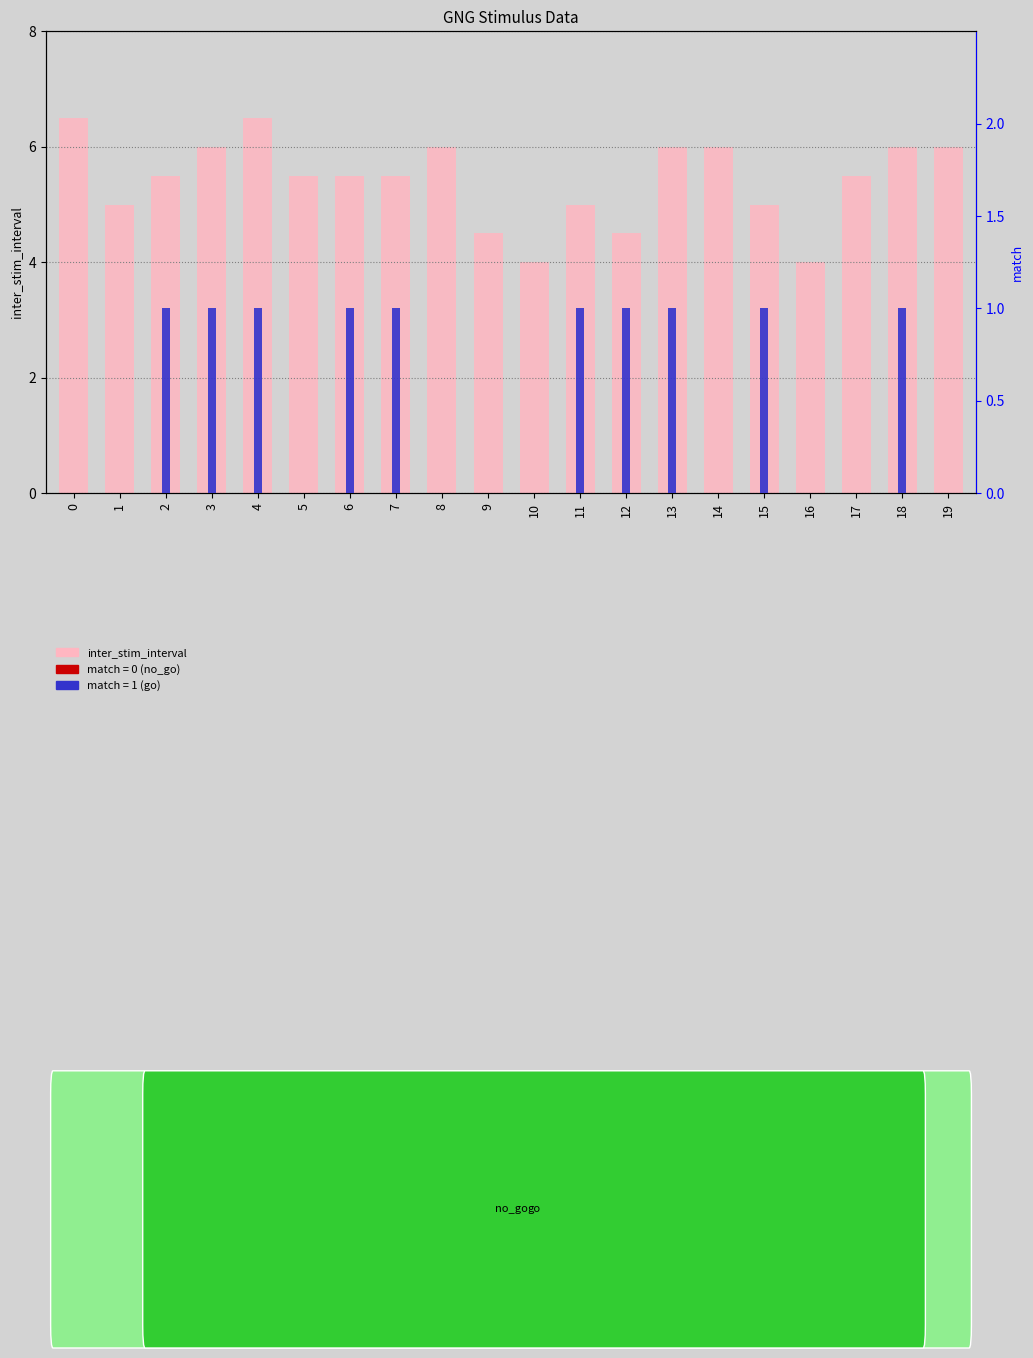

Reading left to right, transcribe all the data shown in this chart.

0=6.5	1=5.0	2=5.5	3=6.0	4=6.5	5=5.5	6=5.5	7=5.5	8=6.0	9=4.5	10=4.0	11=5.0	12=4.5	13=6.0	14=6.0	15=5.0	16=4.0	17=5.5	18=6.0	19=6.0